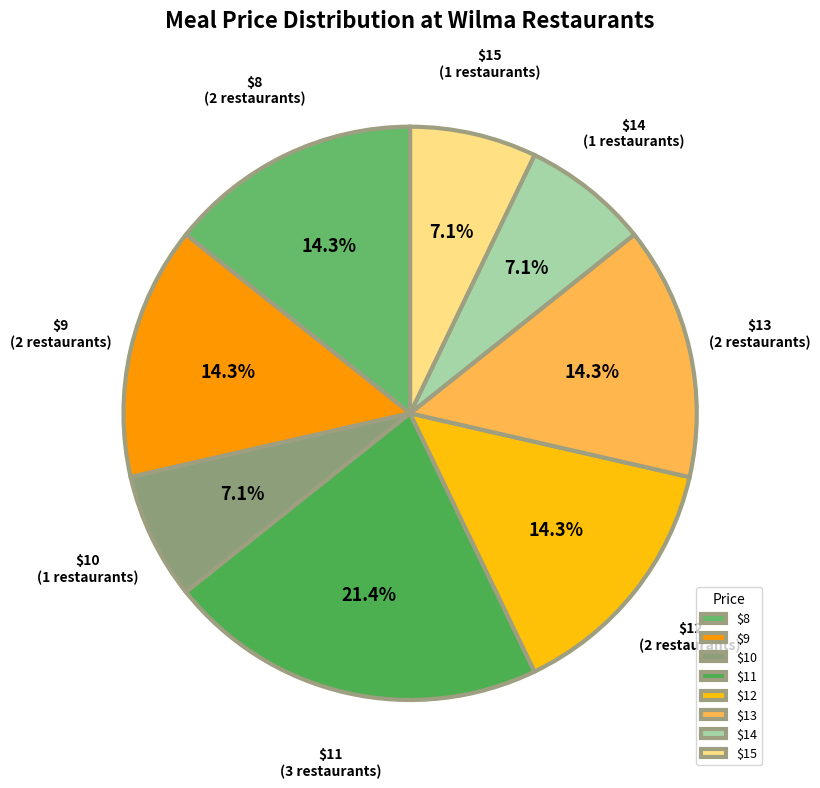

What is the largest slice in the pie chart?

$11